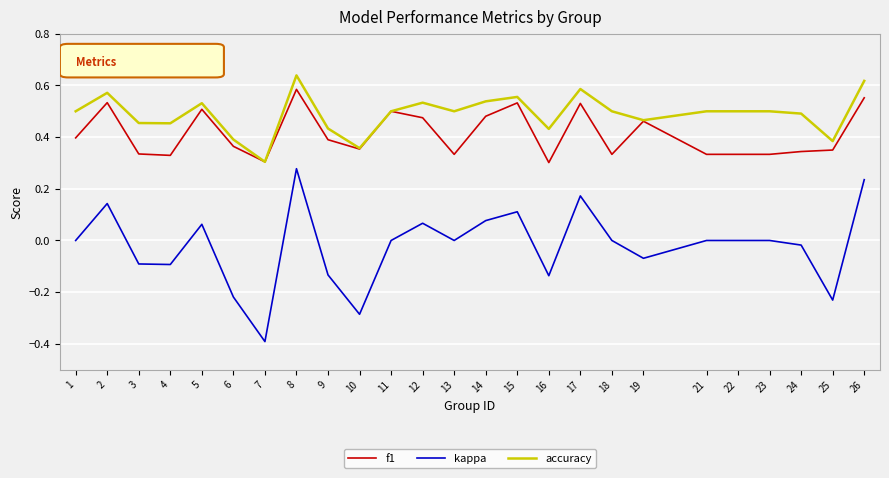

How many lines are shown in the chart?

3